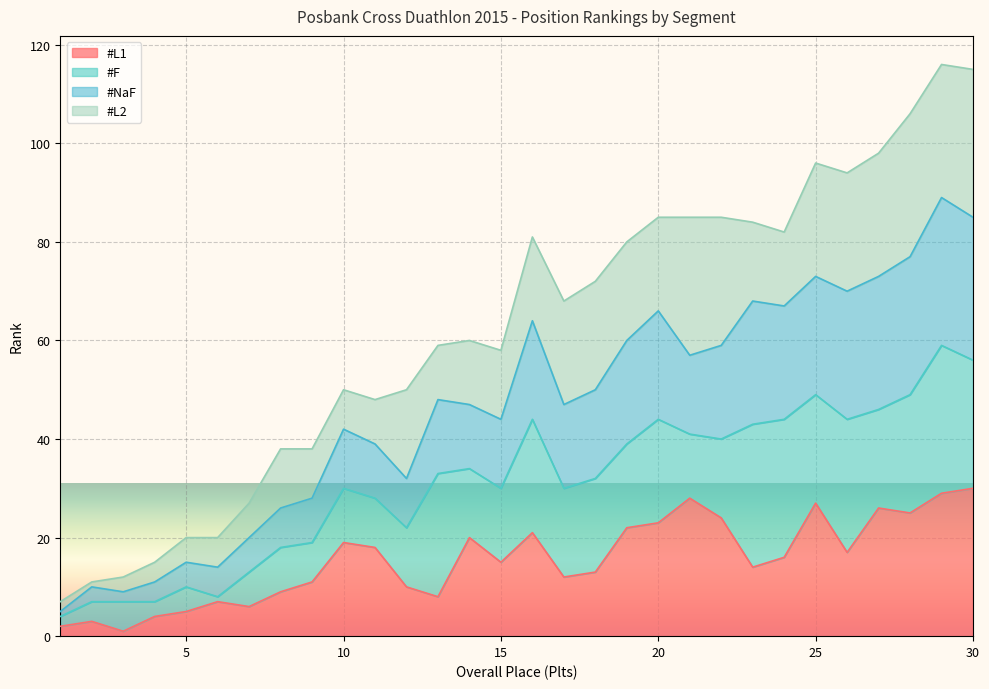

Where is the first local maximum for #L1?

2